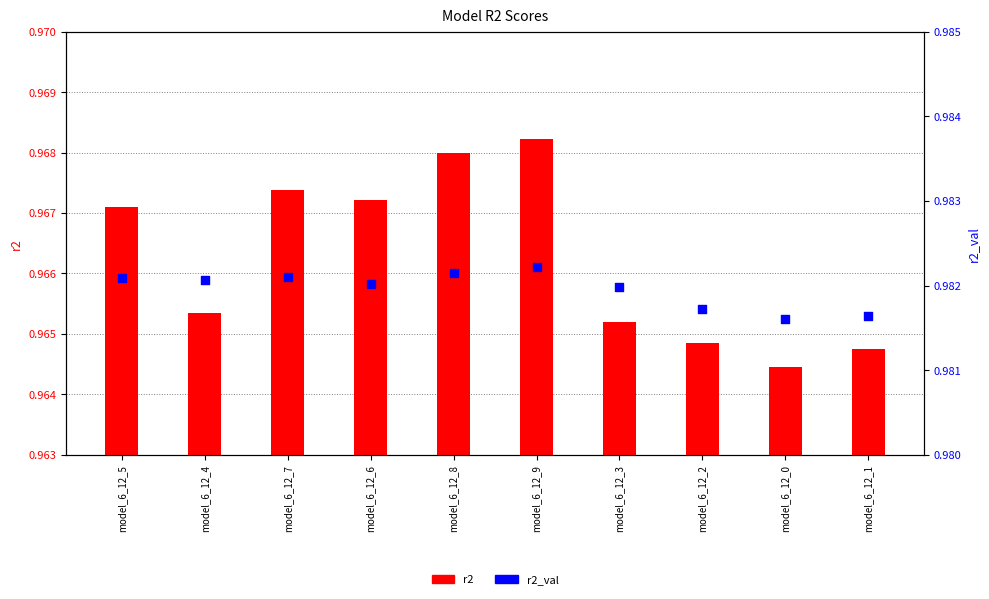

What are all the series names shown in the legend?

r2, r2_val